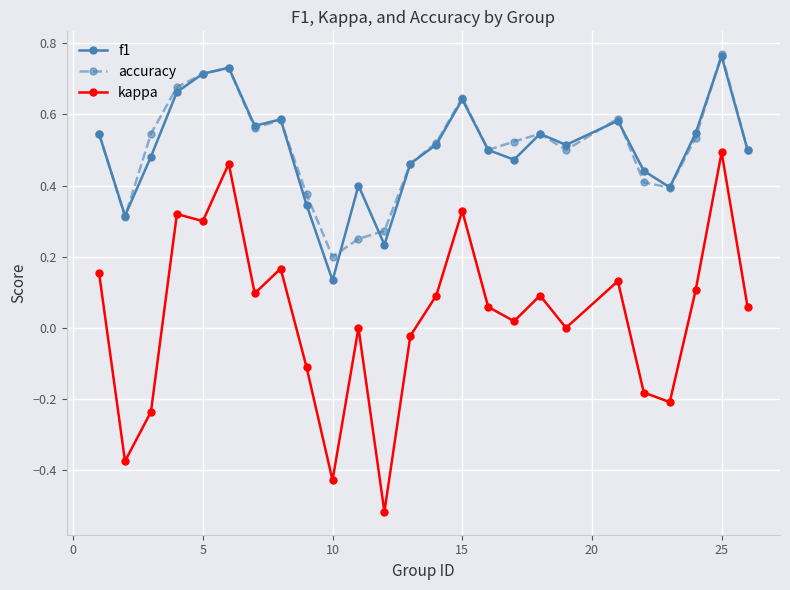

True or false: kappa and f1 cross at least once.

False